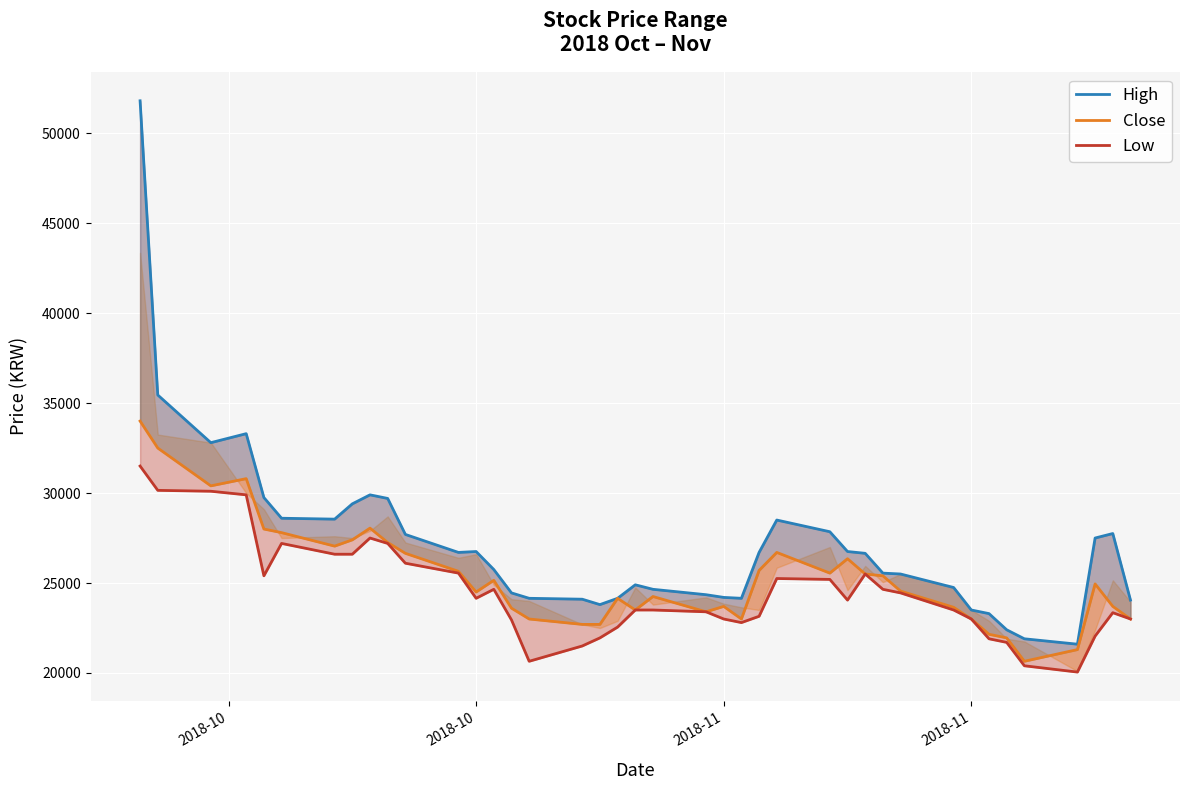

At which label does Close reach its peak?

2018-10